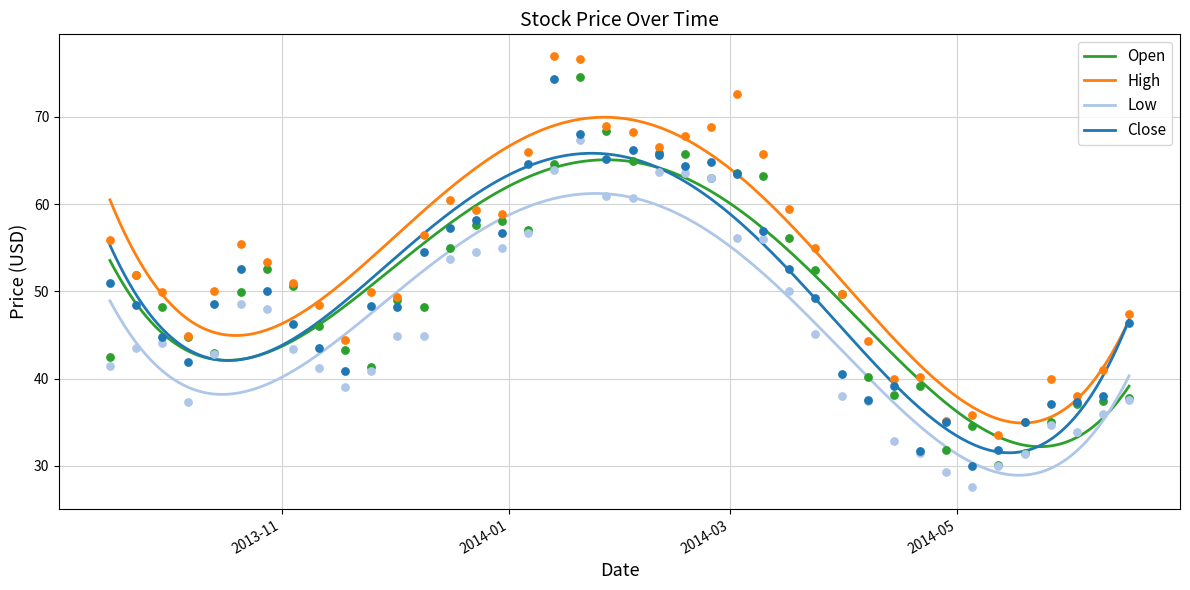

What are all the series names shown in the legend?

Open, High, Low, Close